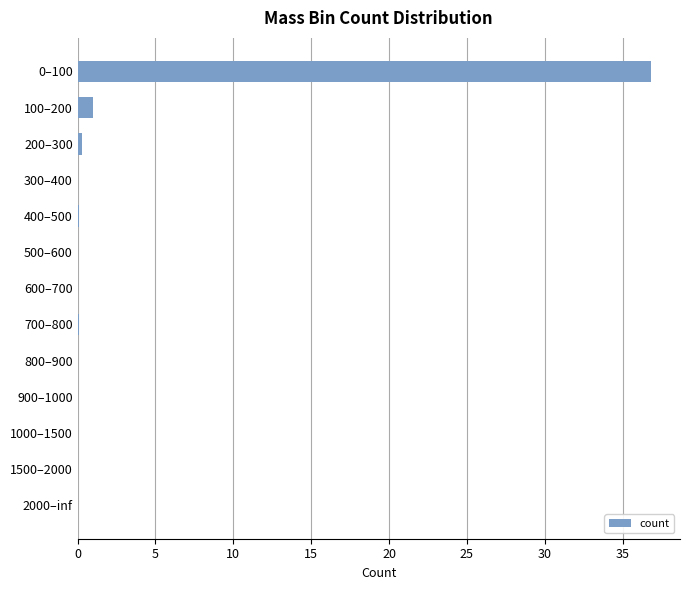

Read the value at 100–200.

1.0